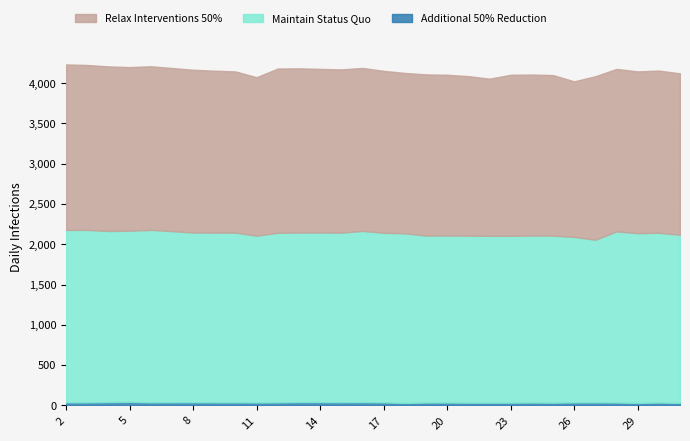

What is the sum of the Relax Interventions 50% values at 15 and 29?

4034.0